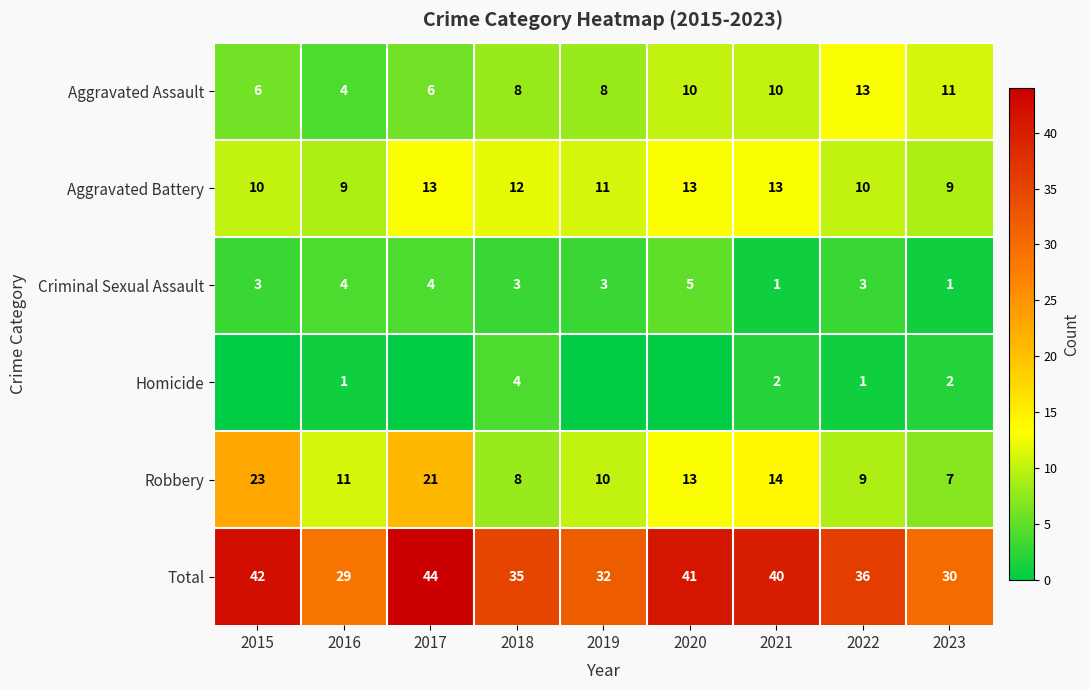

What is the spread (max minus min) of values at 2023?

29